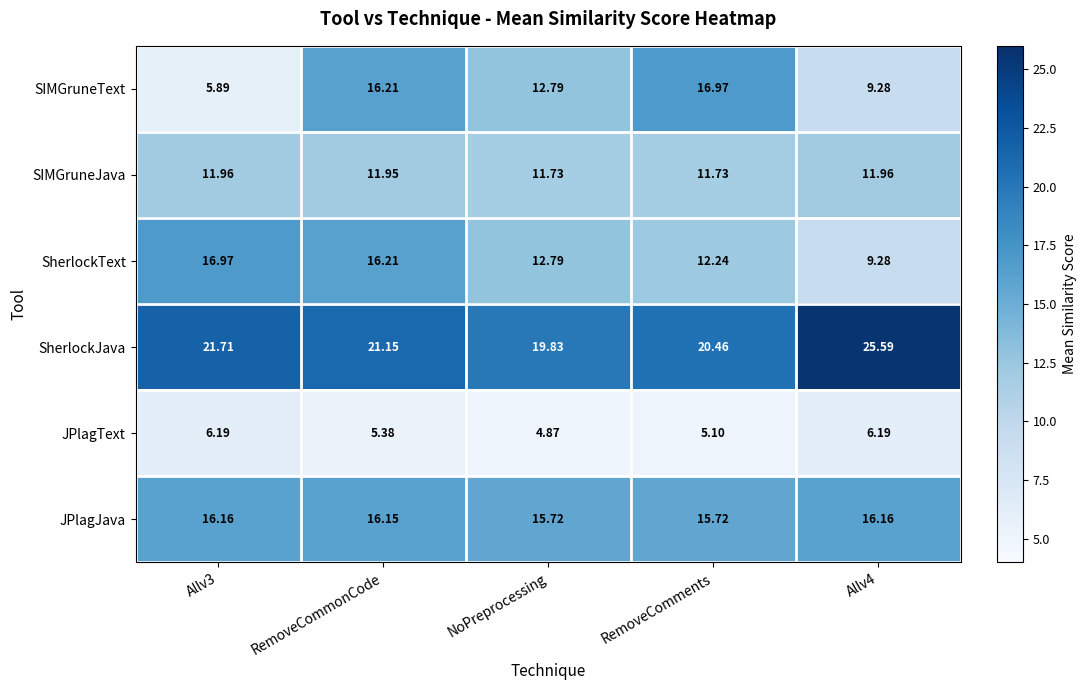

Which series changed the most between Allv3 and RemoveCommonCode?

SIMGruneText